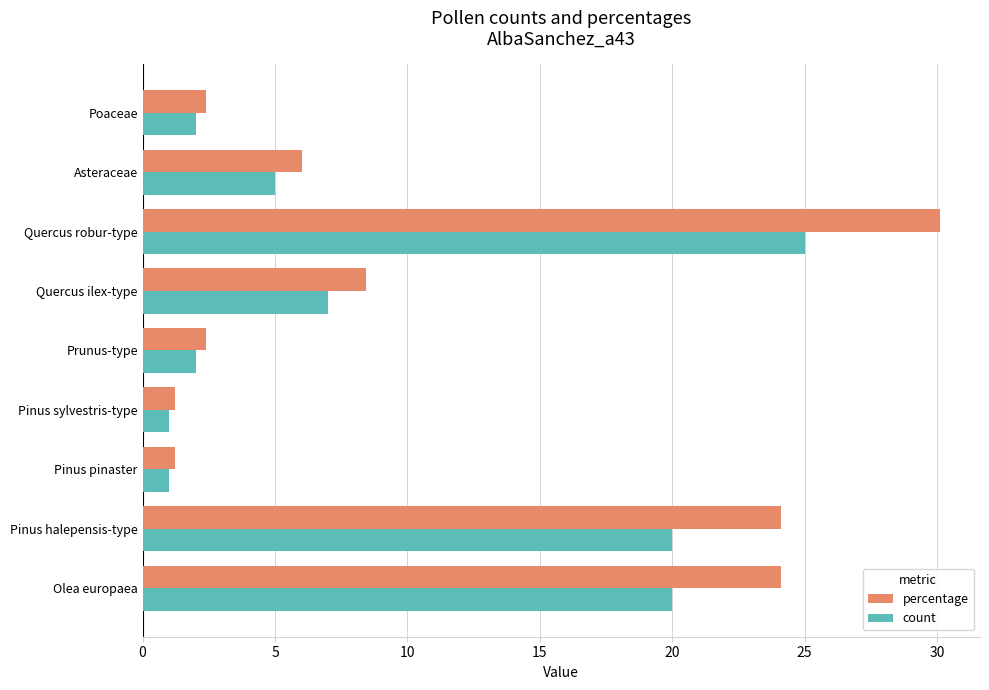

What is the minimum value shown in the chart?

1.0